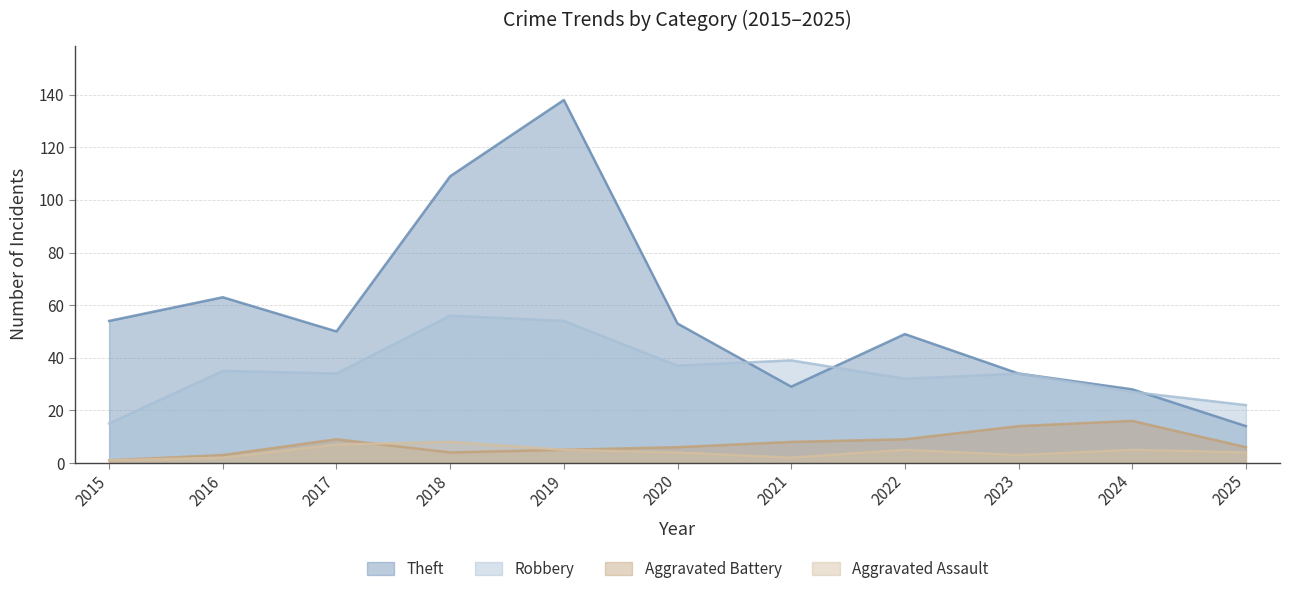

Which series has the widest spread of values?

Theft